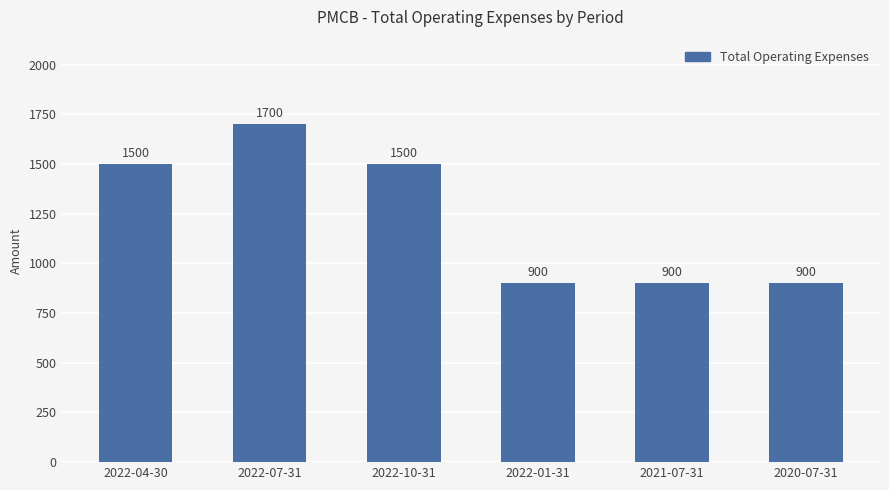

What position from the right is 2022-10-31?

4